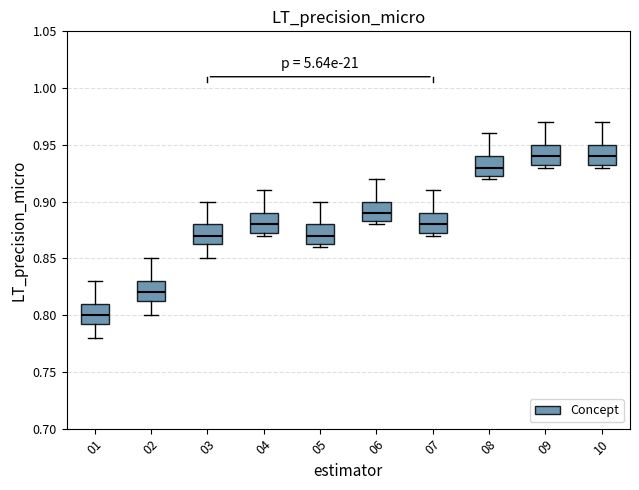

Reading left to right, transcribe this box plot: for each box, give where its median line is, the range the box spans, and where its two whiskers end, as read against the y-axis. The values are not printed on the chart, so give them approximately, as read against the axis.

01: median 0.800, box 0.795 to 0.810, whiskers 0.780 to 0.830
02: median 0.820, box 0.815 to 0.830, whiskers 0.800 to 0.850
03: median 0.870, box 0.865 to 0.880, whiskers 0.850 to 0.900
04: median 0.880, box 0.875 to 0.890, whiskers 0.870 to 0.910
05: median 0.870, box 0.865 to 0.880, whiskers 0.860 to 0.900
06: median 0.890, box 0.885 to 0.900, whiskers 0.880 to 0.920
07: median 0.880, box 0.875 to 0.890, whiskers 0.870 to 0.910
08: median 0.930, box 0.925 to 0.940, whiskers 0.920 to 0.960
09: median 0.940, box 0.935 to 0.950, whiskers 0.930 to 0.970
10: median 0.940, box 0.935 to 0.950, whiskers 0.930 to 0.970